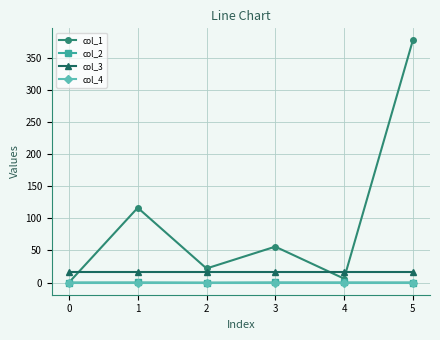

Which series has the largest total across all categories?

col_1